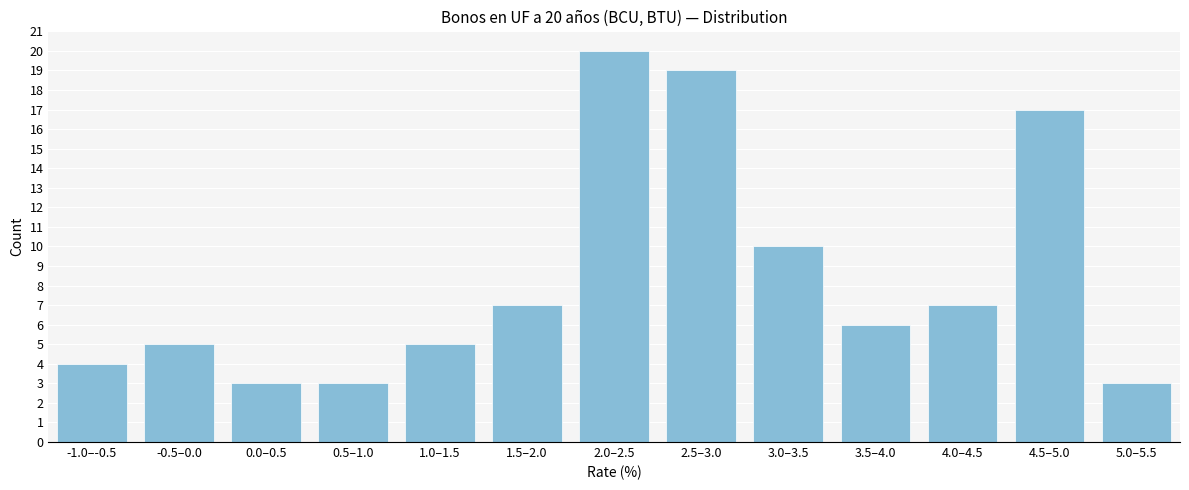

Reading left to right, list all the values displayed in this chart.

-1.0–-0.5=4	-0.5–0.0=5	0.0–0.5=3	0.5–1.0=3	1.0–1.5=5	1.5–2.0=7	2.0–2.5=20	2.5–3.0=19	3.0–3.5=10	3.5–4.0=6	4.0–4.5=7	4.5–5.0=17	5.0–5.5=3